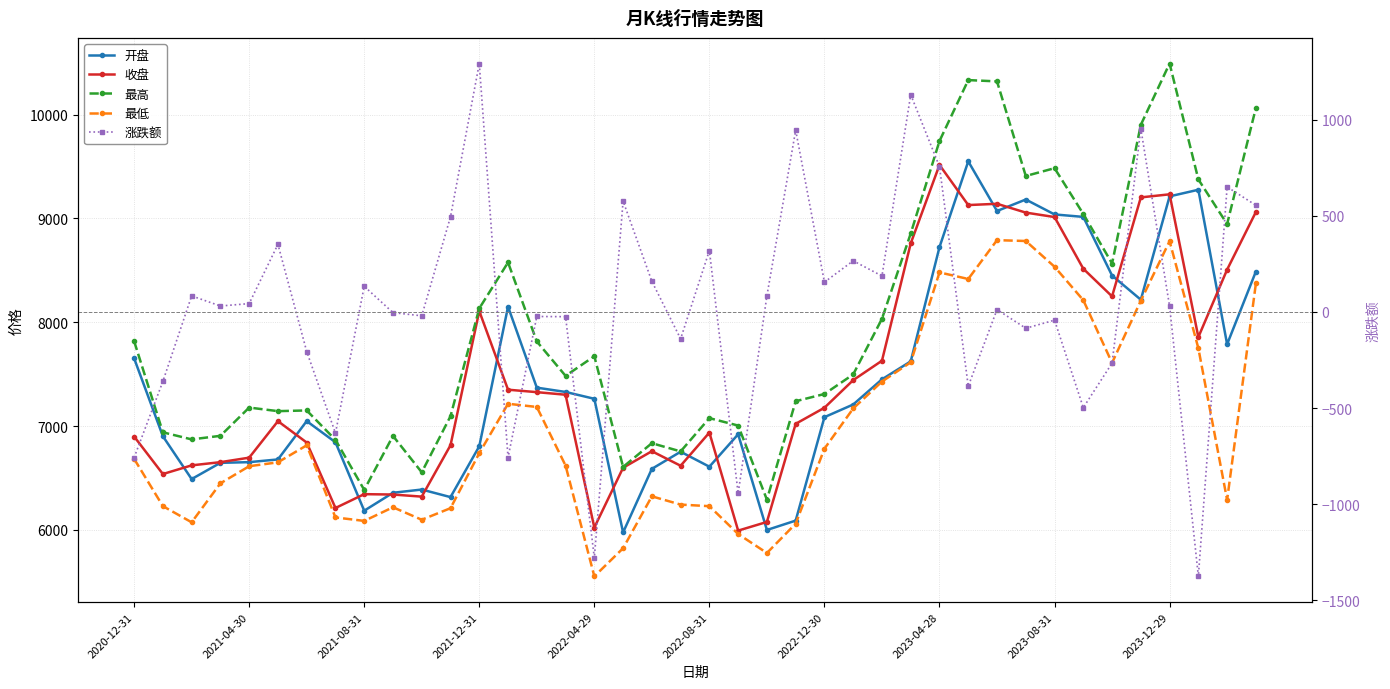

List the series in order of their peak value, highest first.

最高, 开盘, 收盘, 最低, 涨跌额